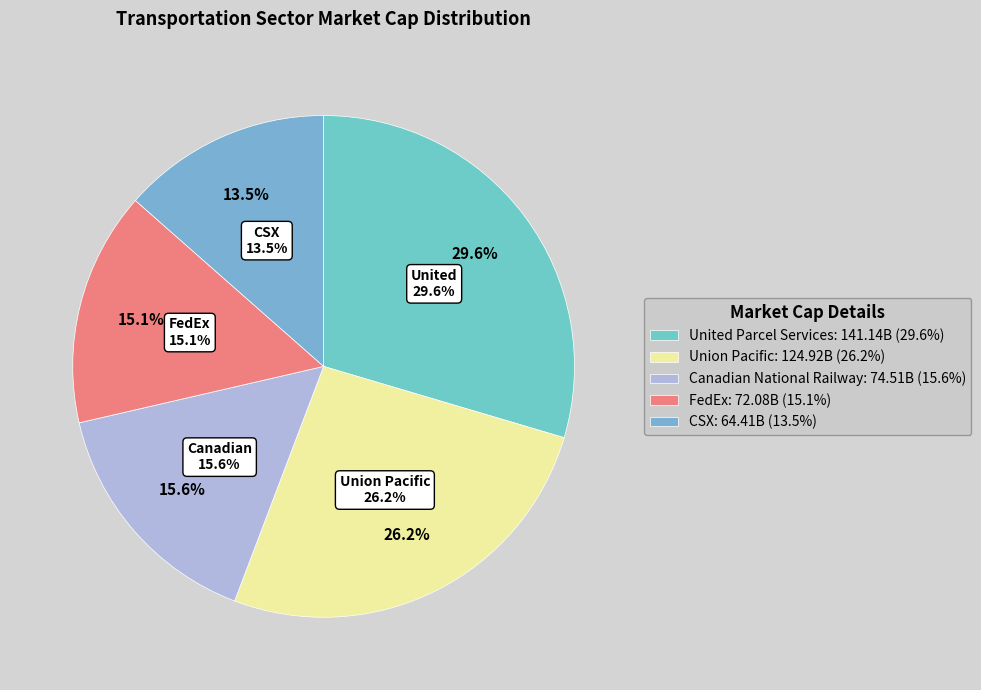

Does any single category account for the majority?

No